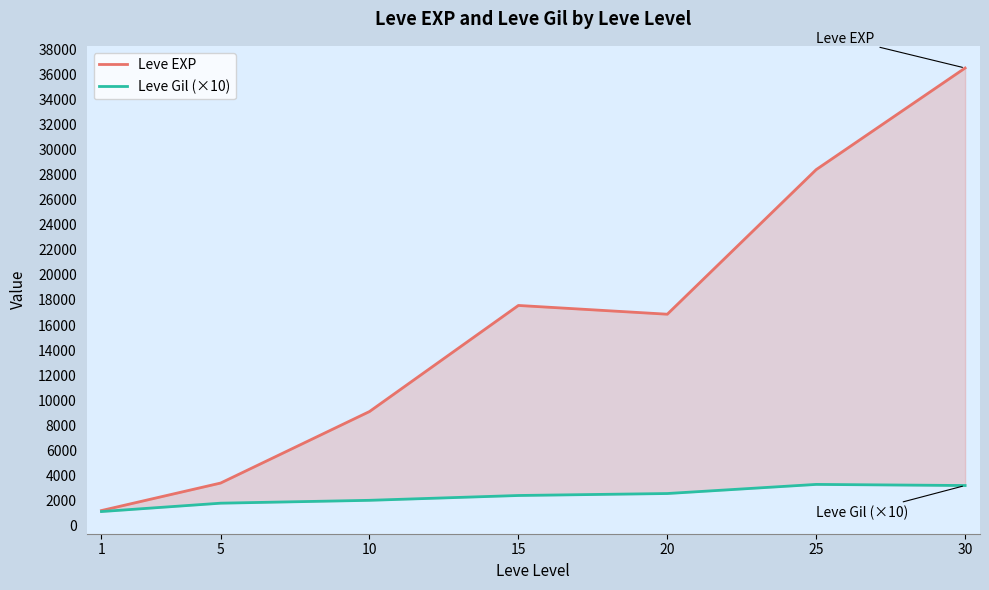

True or false: Leve Gil (×10) and Leve EXP intersect in this chart.

False